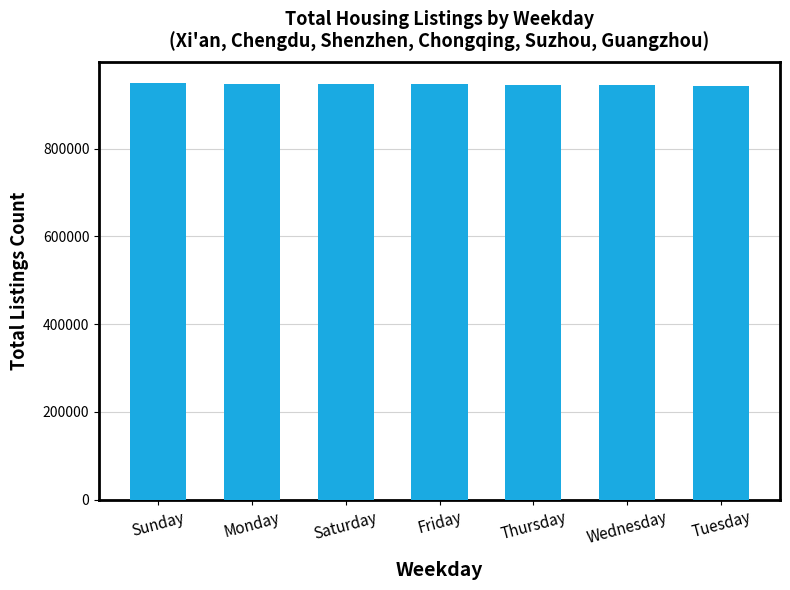

How many series are shown in this chart?

1